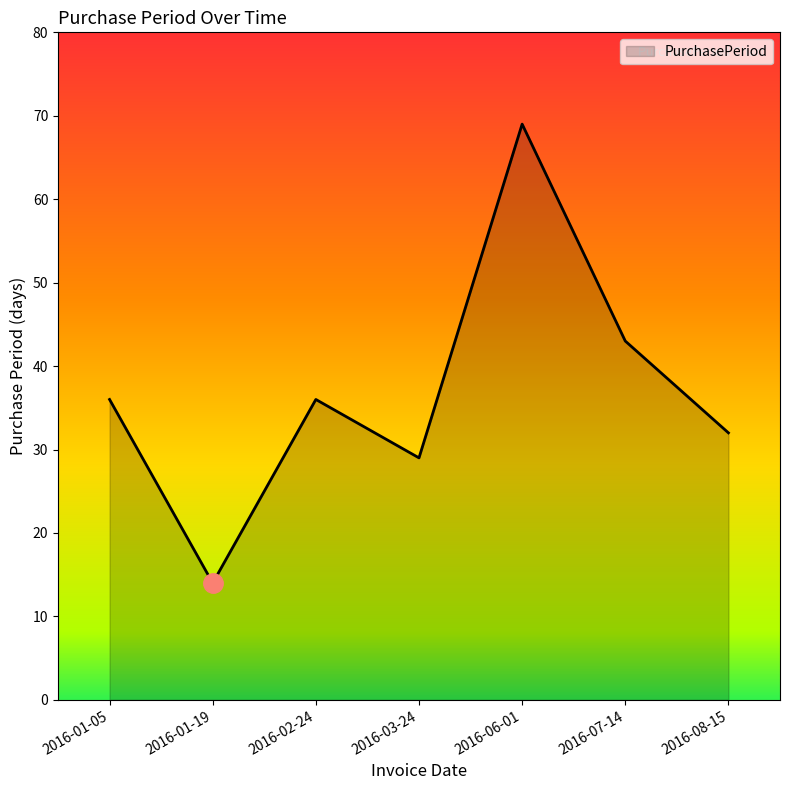

What position from the right is 2016-03-24?

4